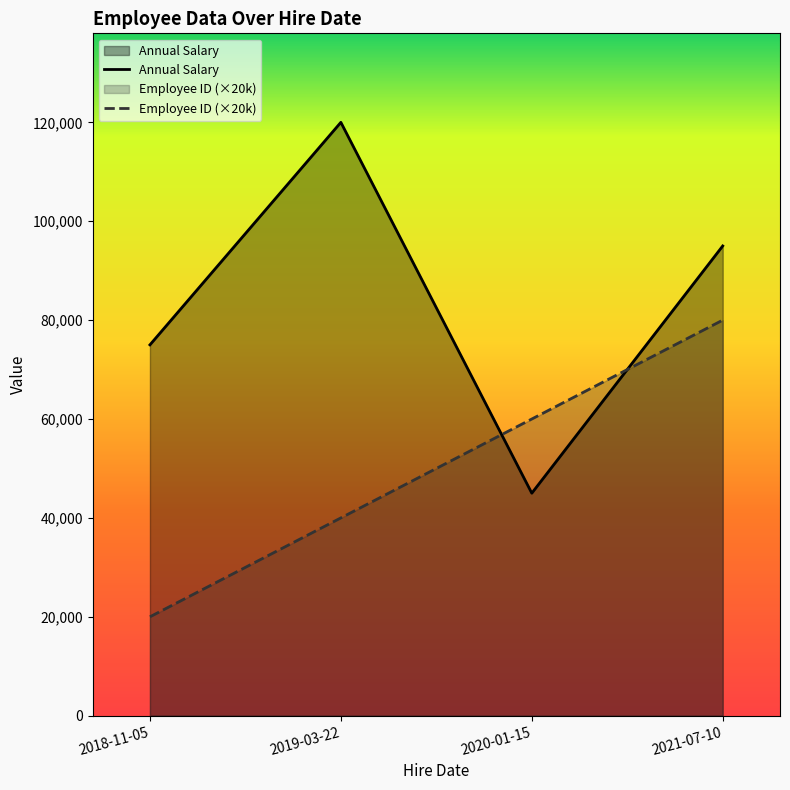

Where is the first local minimum for Annual Salary?

2020-01-15